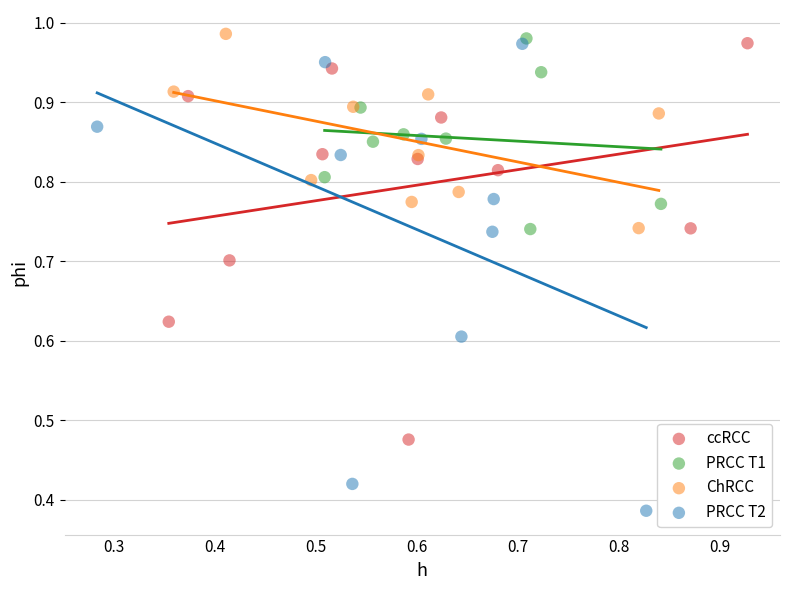

Which series contains the highest Y value?

ChRCC